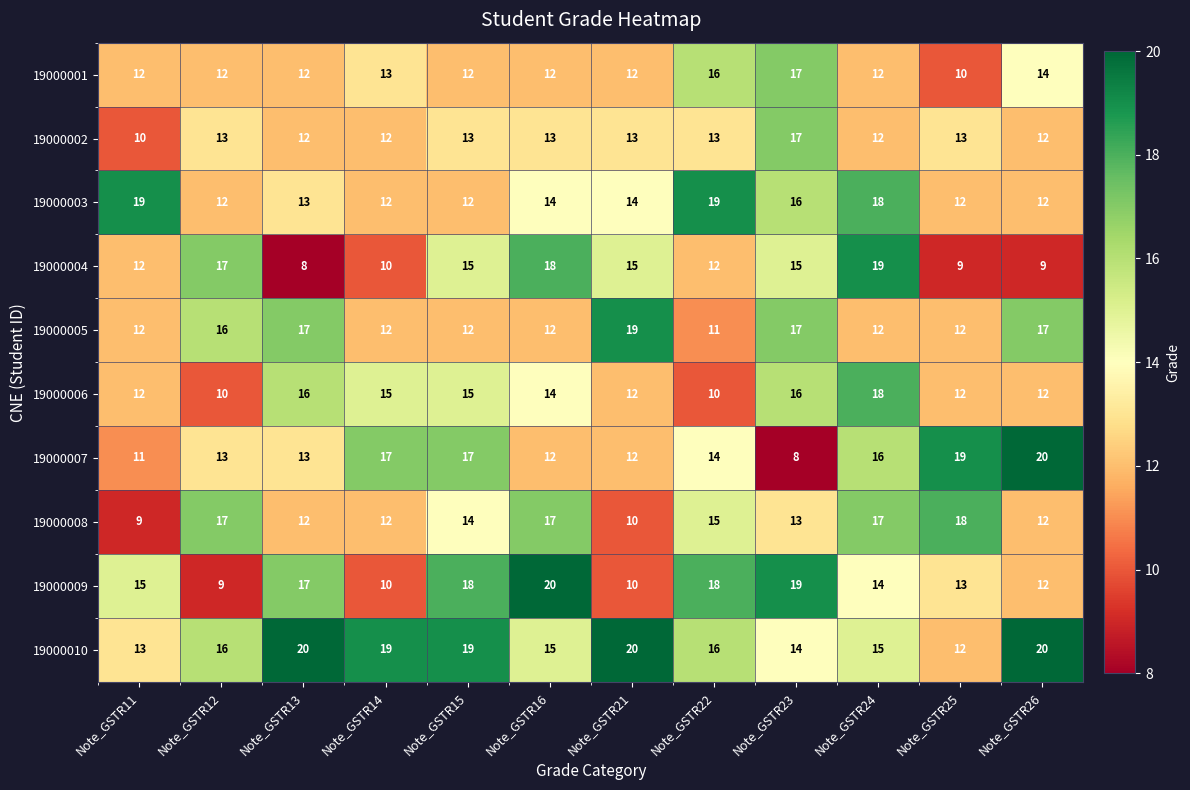

What is the sum of the 19000009 values at Note_GSTR24 and Note_GSTR16?

34